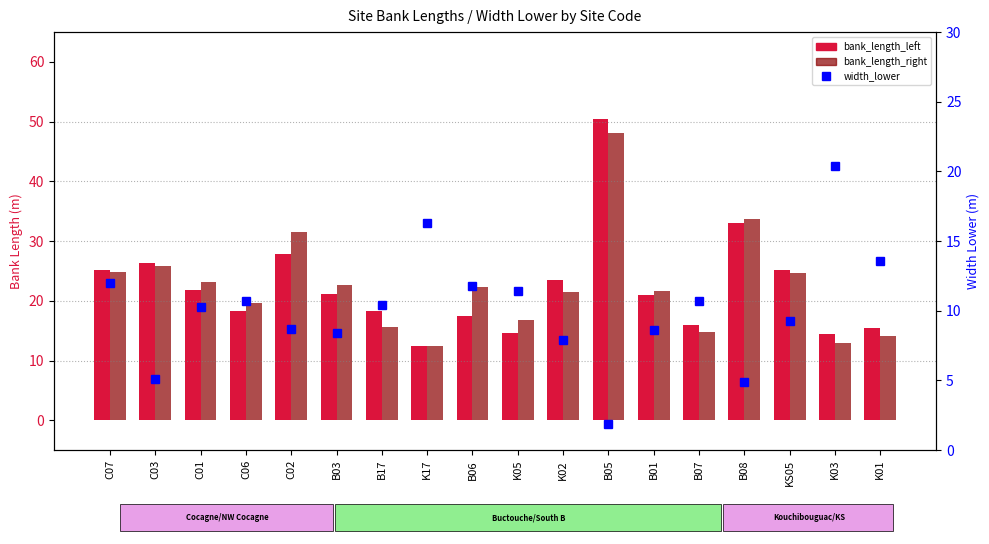

What is the value of the width_lower bar at the 5th from the left?

8.7